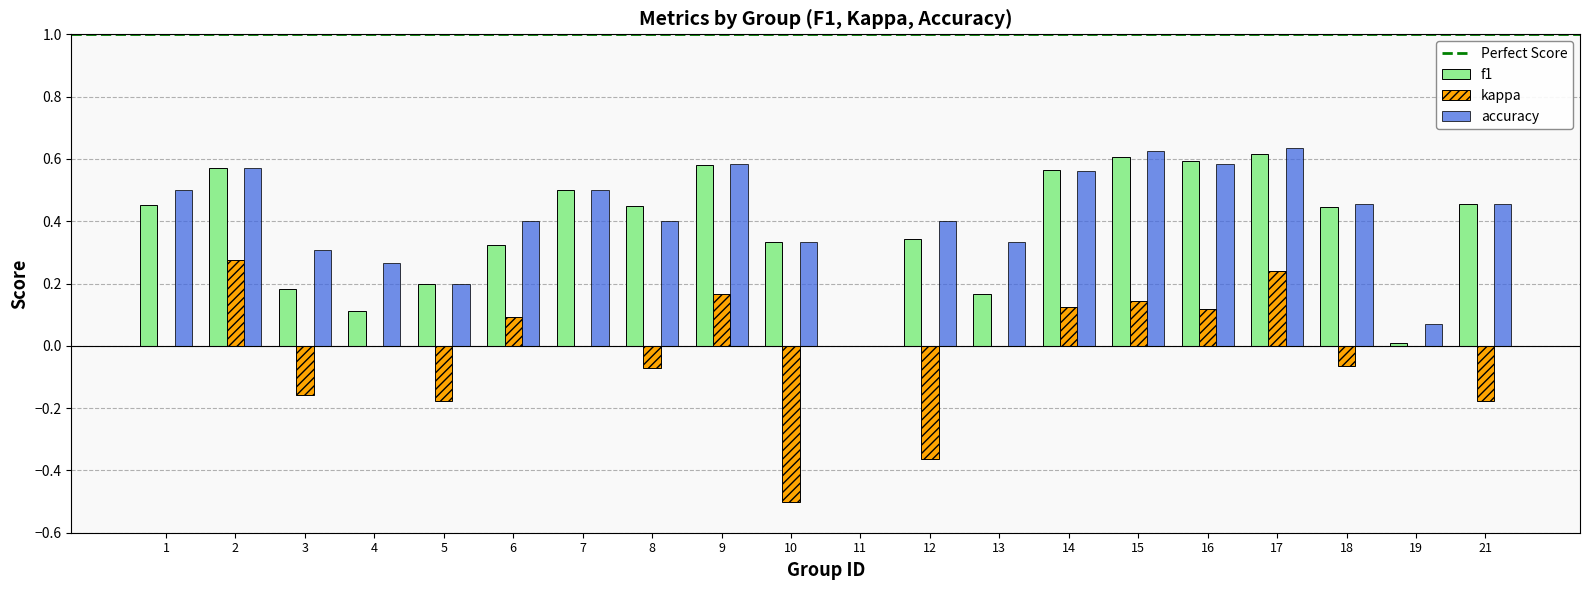

How many values in accuracy are above zero?

19